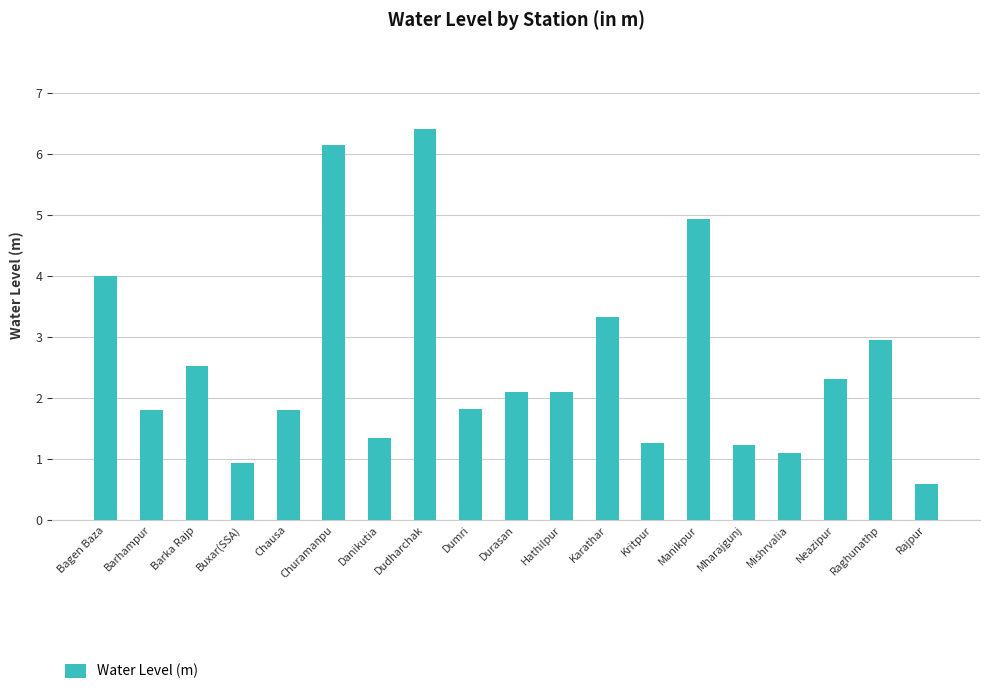

Reading left to right, what are all the values shown in this chart?

4.0	1.8	2.5	0.9	1.8	6.2	1.3	6.4	1.8	2.1	2.1	3.3	1.3	4.9	1.2	1.1	2.3	3.0	0.6